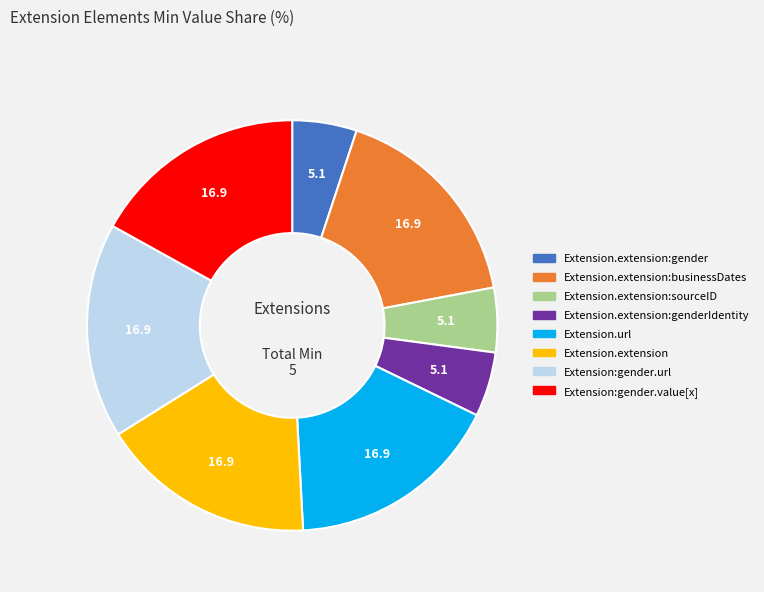

Is there any slice that represents more than half of the pie?

No